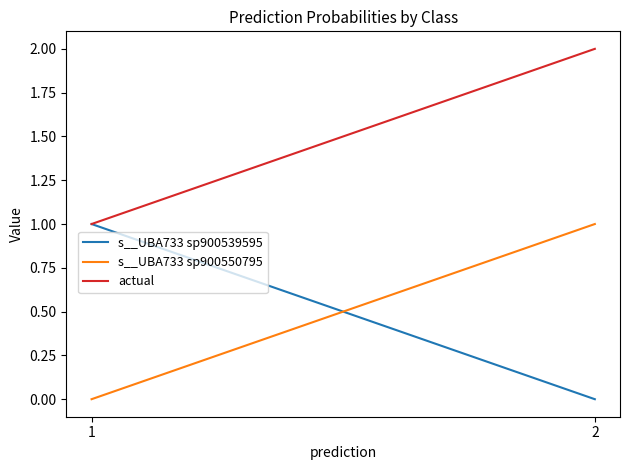

How many distinct data groups are displayed?

3